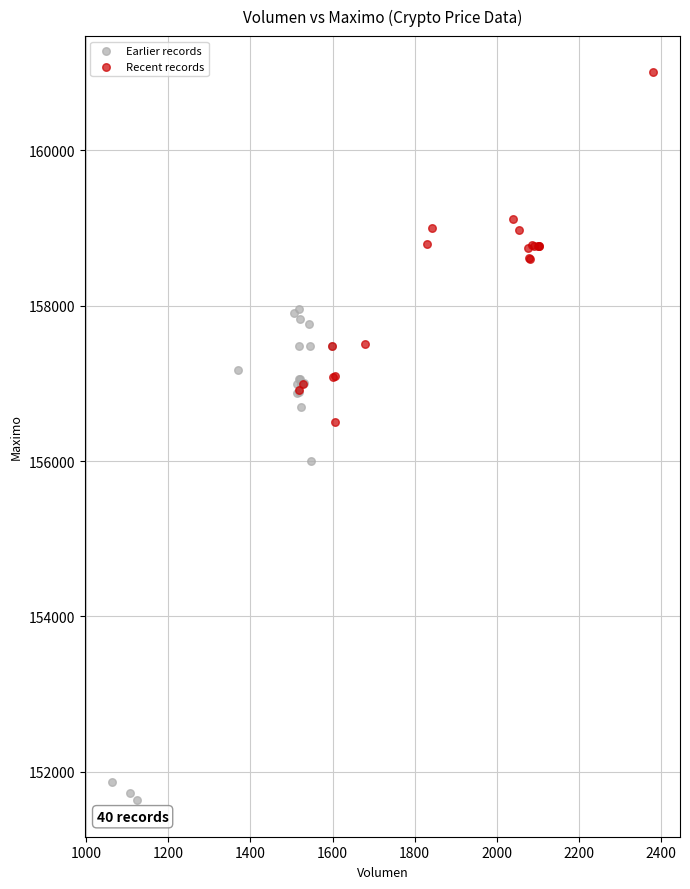

Which series reaches the minimum Y coordinate?

Earlier records